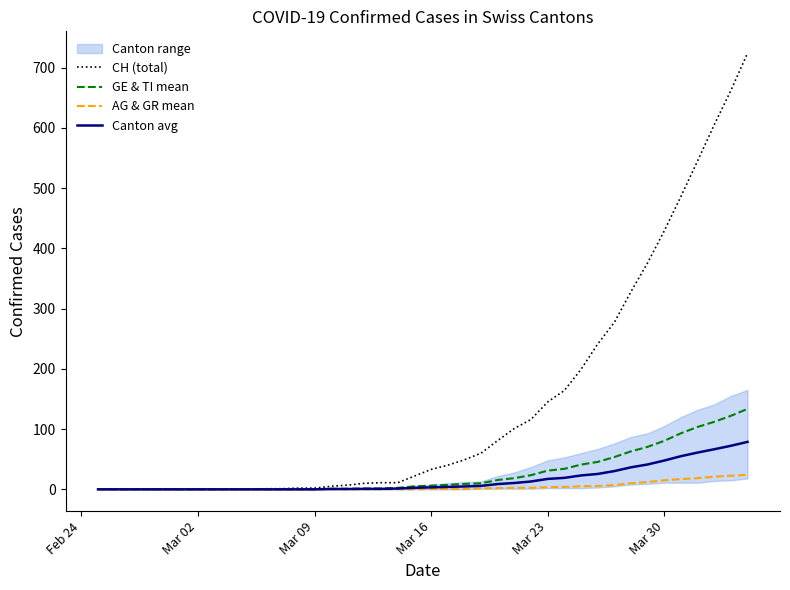

Reading left to right, transcribe all the data shown in this chart.

CH (total): 0.0	0.0	0.0	0.0	0.0	0.0	0.0	0.0	0.0	0.0	1.0	1.0	2.0	2.0	5.0	7.0	10.0	11.0	11.0	22.0	33.0	40.0	49.0	60.0	81.0	101.0	116.0	145.0	164.0	199.0	241.0	277.0	328.0	376.0	429.0	486.0	545.0	605.0	662.0	724.0
GE & TI mean: 0.0	0.0	0.0	0.0	0.0	0.0	0.0	0.0	0.0	0.0	0.0	0.0	0.0	0.0	1.0	1.0	1.5	1.5	2.5	5.0	6.0	7.5	9.0	10.0	15.5	18.5	23.5	31.0	34.0	41.0	45.5	53.5	63.0	70.5	80.5	93.0	103.5	112.0	122.0	133.5
AG & GR mean: 0.0	0.0	0.0	0.0	0.0	0.0	0.0	0.0	0.0	0.0	0.0	0.0	0.0	0.0	0.0	0.0	0.0	0.0	0.0	0.0	0.5	0.5	0.5	1.5	2.0	2.5	2.5	3.5	4.0	5.0	5.5	7.0	10.0	12.0	15.0	17.0	18.5	21.0	22.5	24.0
Canton avg: 0.0	0.0	0.0	0.0	0.0	0.0	0.0	0.0	0.0	0.0	0.0	0.0	0.0	0.0	0.5	0.5	0.8	0.8	1.2	2.5	3.2	4.0	4.8	5.8	8.8	10.5	13.0	17.2	19.0	23.0	25.5	30.2	36.5	41.2	47.8	55.0	61.0	66.5	72.2	78.8